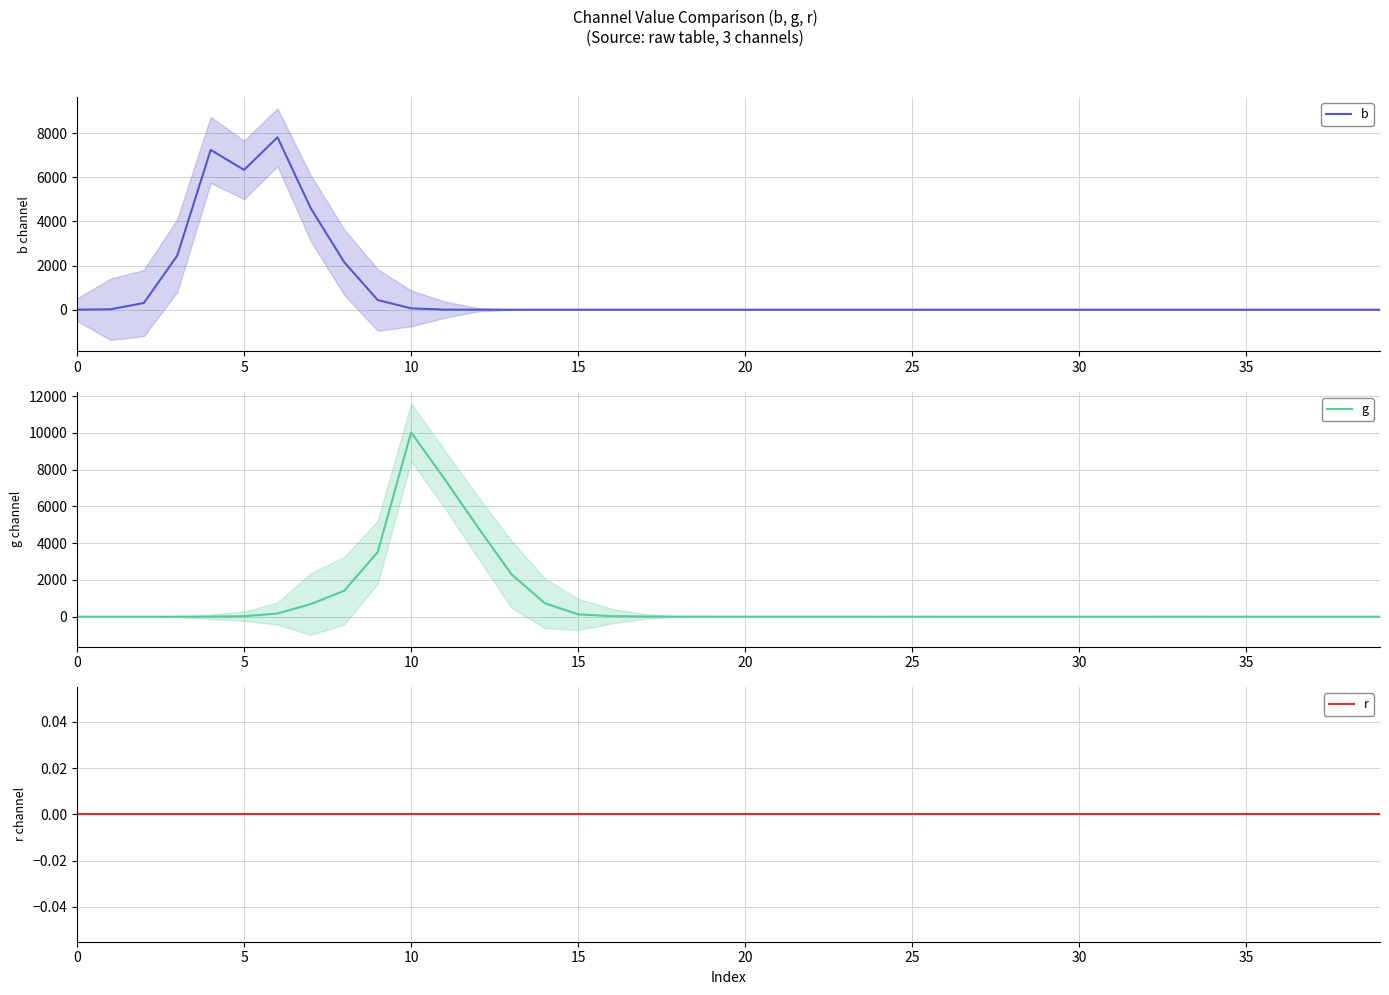

List the series in order of their peak value, lowest first.

r, b, g